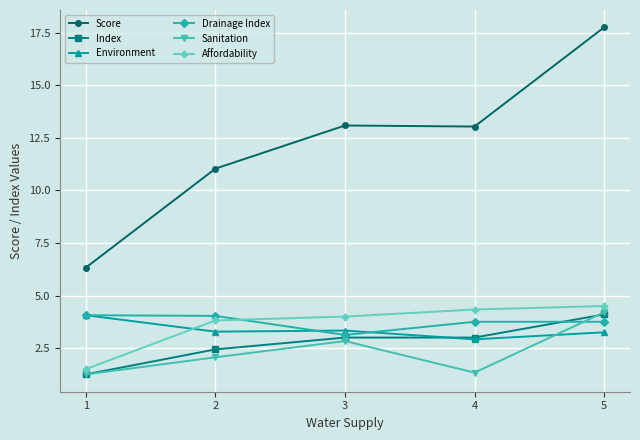

What is the average value of the Index series?

2.8